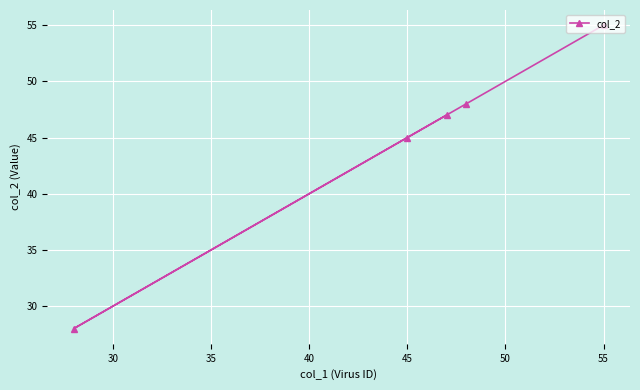

The chart shows a value of 26 at 45. True or false?

False